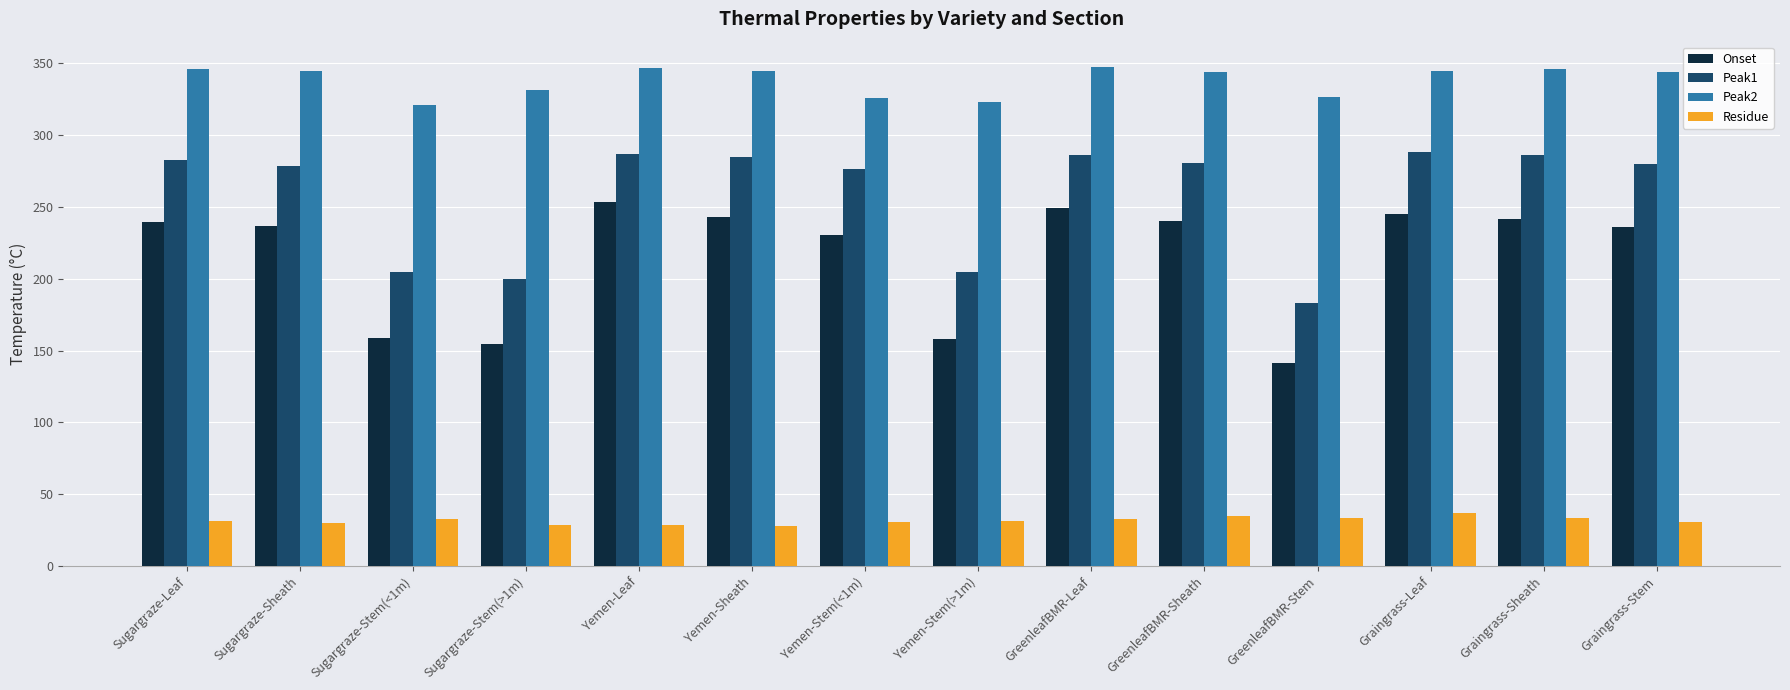

Is it true that Peak2 equals 347.8 at GreenleafBMR-Leaf?

True